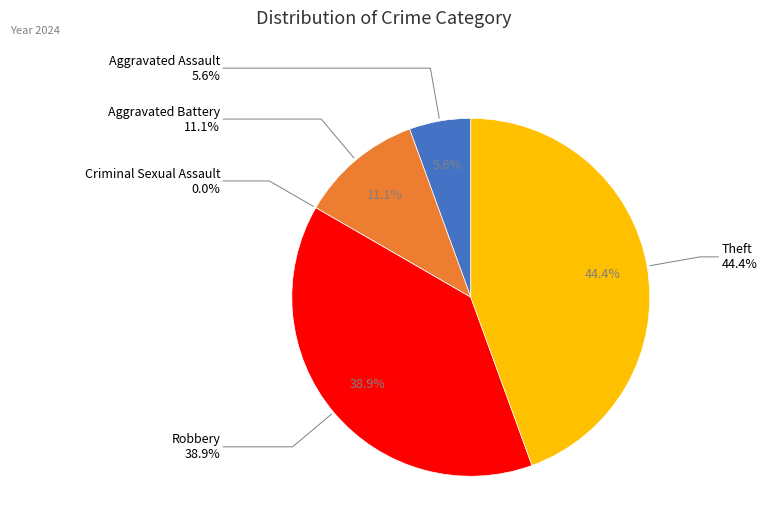

What is the ratio of the value at Robbery to the value at Aggravated Battery?

3.5